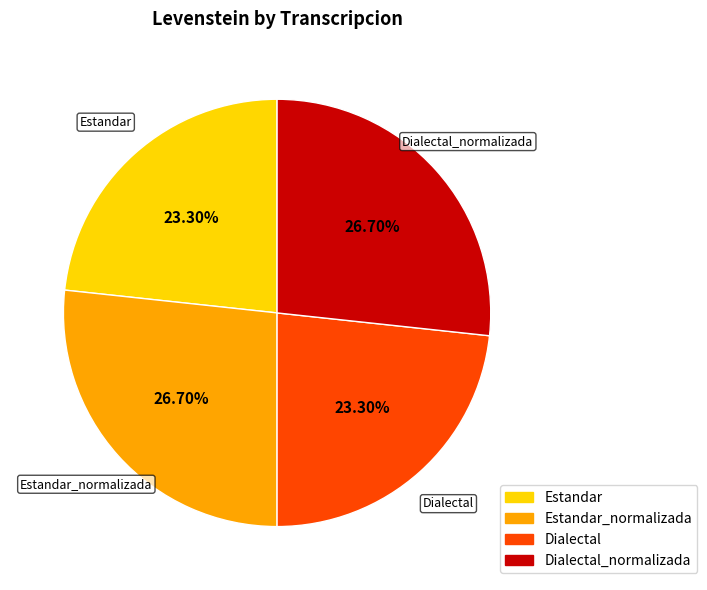

Does any single category account for the majority?

No